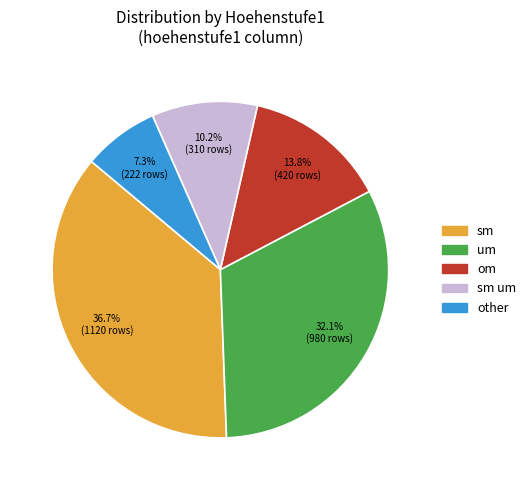

To the nearest percent, what is the average slice percentage?

20%